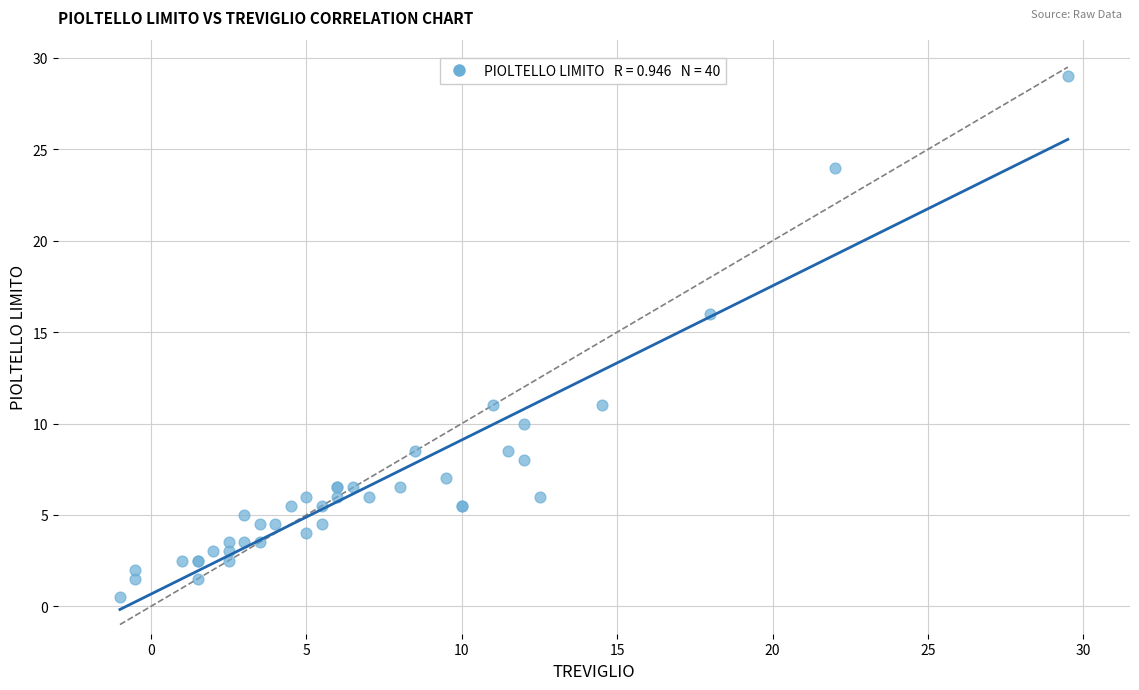

What Y value in the scatter plot is closest to 14?

16.0